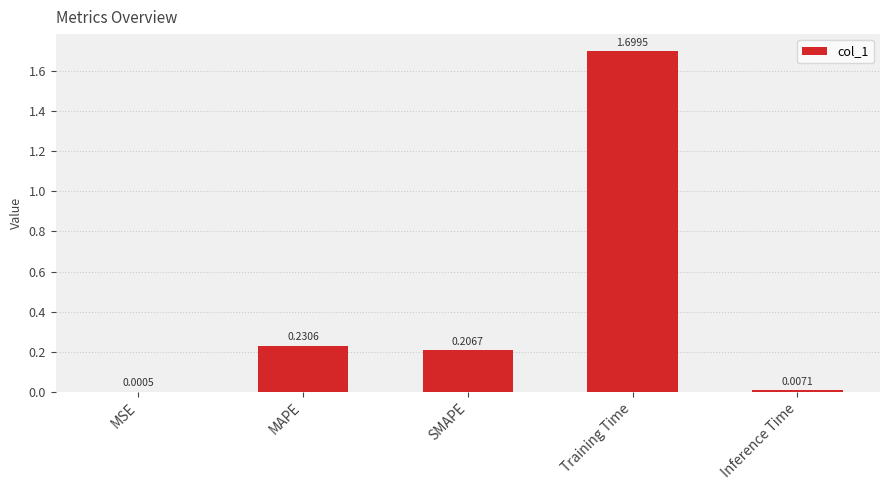

What is the sum of the values at SMAPE and Training Time?

1.9